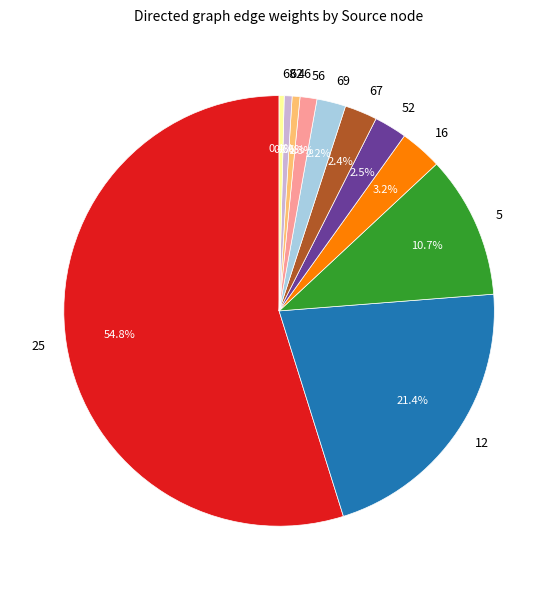

What portion of the pie excludes 69?

97.8%